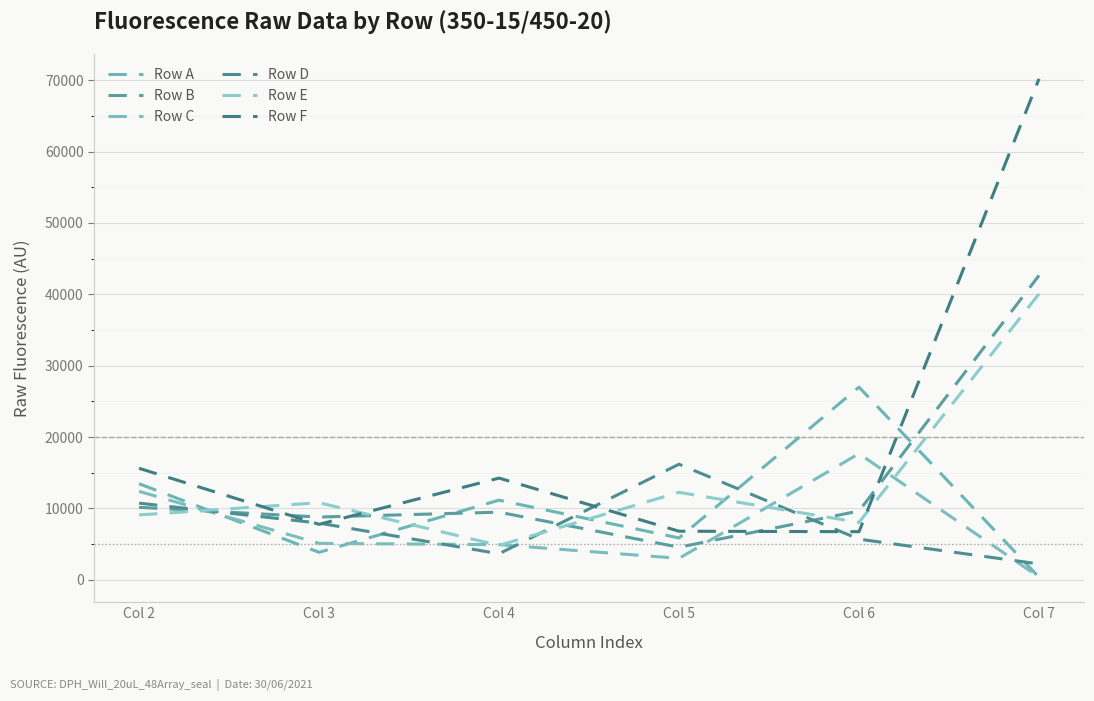

List the labels in order of Row A value, smallest first.

Col 7, Col 3, Col 5, Col 4, Col 2, Col 6